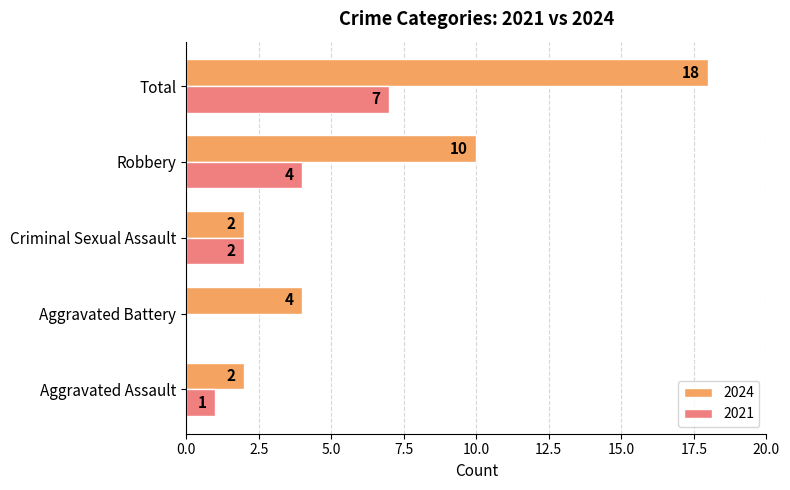

What is the sum of all 2021 values?

14